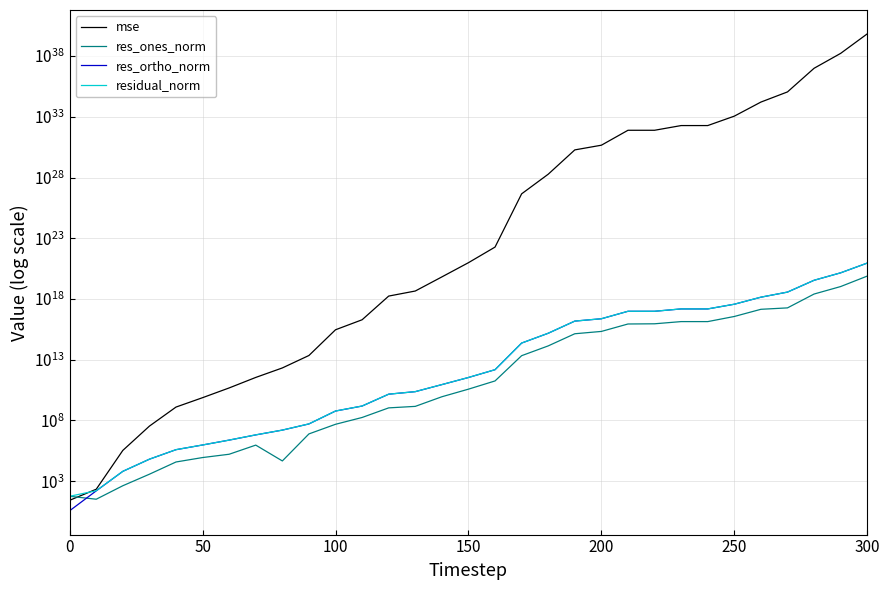

Reading left to right, transcribe all the data shown in this chart.

mse: 26.6	216.5	340480.7	34055494.6	1261620891.1	7483729903.4	47531594461.5	347719834579.9	2101185829274.3	22269196739648.1	2920442850783546.5	19446951276583860.0	1736829646775920384.0	4531524715225715200.0	65724150118206251008.0	975524486622786748416.0	18802703292249929678848.0	454540926927785621358379008.0	18775364313412439271618379776.0	1887455718209631905905480040448.0	4593418228772853684199506313216.0	77977863190584362100336902537216.0	77999566800211027387807187337216.0	190420835115326746722849024638976.0	190420995008939095408442909655040.0	1135378176969207321008900742840320.0	16360902074474994225044457424683008.0	112271005020225258552800283312783360.0	9920628938254668265260318869786984448.0	167722808042318213444119205328648667136.0	6785454429910317958081924750399055593472.0
res_ones_norm: 56.8	32.6	420.1	3738.4	37941.7	87960.2	164616.3	929232.6	46221.4	7769394.6	48210153.0	175144979.1	1082289675.1	1438961861.8	8911488882.6	37602932366.4	178719139411.1	21442078256956.5	137256866929571.8	1372319827235273.0	2134012678141371.0	8738782170827636.0	9068622816586122.0	13749645836487376.0	13732609081148474.0	36336040945149392.0	141549208504850960.0	185076506851629952.0	2558260710982481920.0	10585840361661902848.0	76850453744561586176.0
res_ortho_norm: 3.7	159.2	6431.3	64349.0	390484.5	951461.0	2402447.9	6446576.3	16010700.6	51541037.2	594953619.2	1530311174.9	14516262121.0	23468604645.7	89100682827.4	342928573970.5	1503991113957.3	234508486765857.6	1507234221585018.0	15112456316342224.0	23576323161167856.0	97143877807209840.0	97127273357364672.0	151796867963212704.0	151798474428812800.0	370399554155611456.0	1405700492515243776.0	3696323754635012096.0	34695418034687418368.0	142653855766327721984.0	906597732298241343488.0
residual_norm: 57.0	162.5	6445.0	64457.5	392323.5	955518.2	2408081.1	6513203.5	16010767.4	52123334.5	596903700.6	1540301287.3	14556552370.2	23512677756.0	89545219383.4	344984039294.5	1514572481479.3	235486715305109.8	1513470992862538.2	15174636655339564.0	23672706307270576.0	97536143604569952.0	97549716297002864.0	152418312167763680.0	152418376159472864.0	372177561911305024.0	1412809276967683584.0	3700954284028306944.0	34789606644327981056.0	143046085514993467392.0	909849130597517623296.0